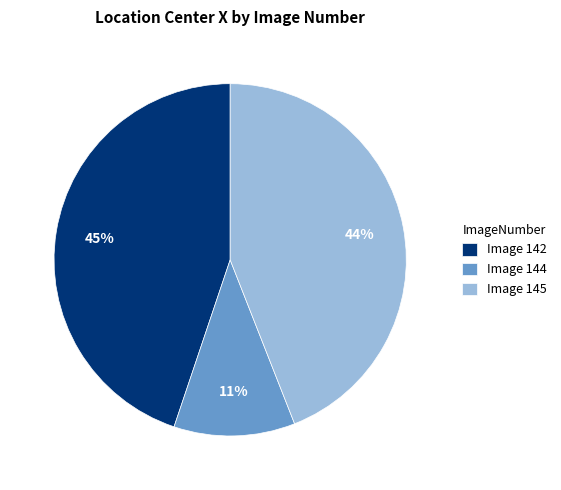

Which slice is the largest?

Image 142